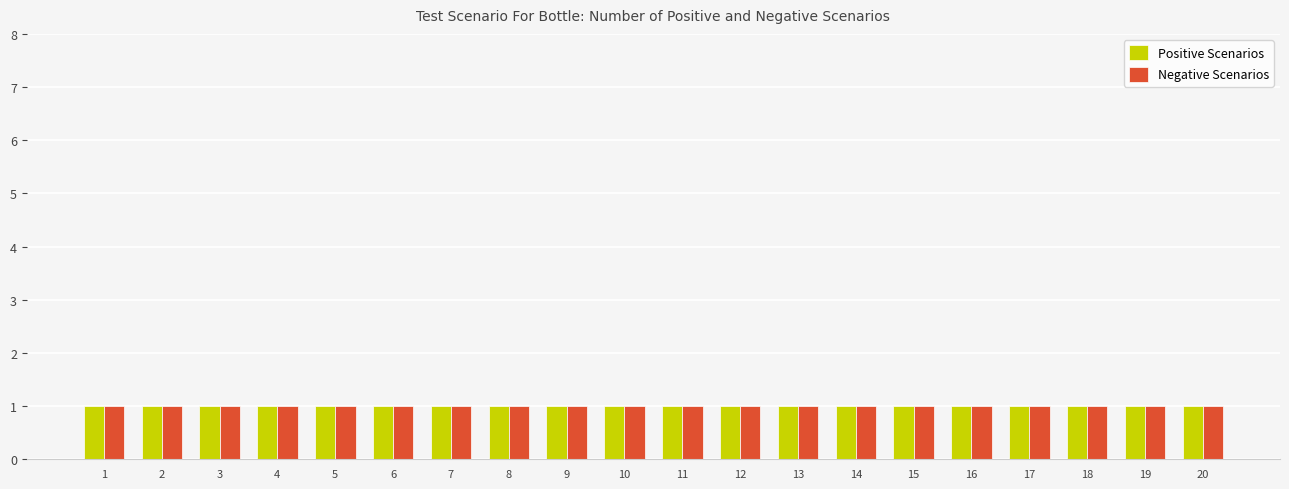

The Negative Scenarios series shows 11 at 8. True or false?

False